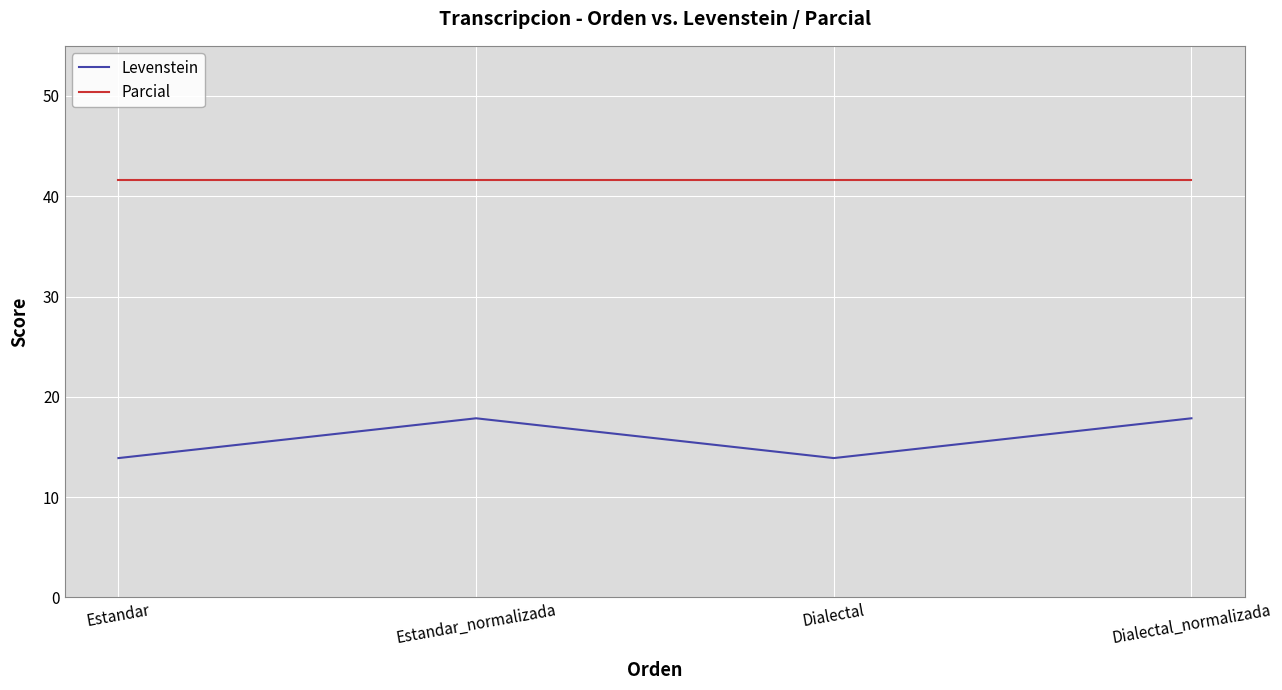

Reading left to right, extract all data points from this chart.

Levenstein: 13.9	17.9	13.9	17.9
Parcial: 41.7	41.7	41.7	41.7